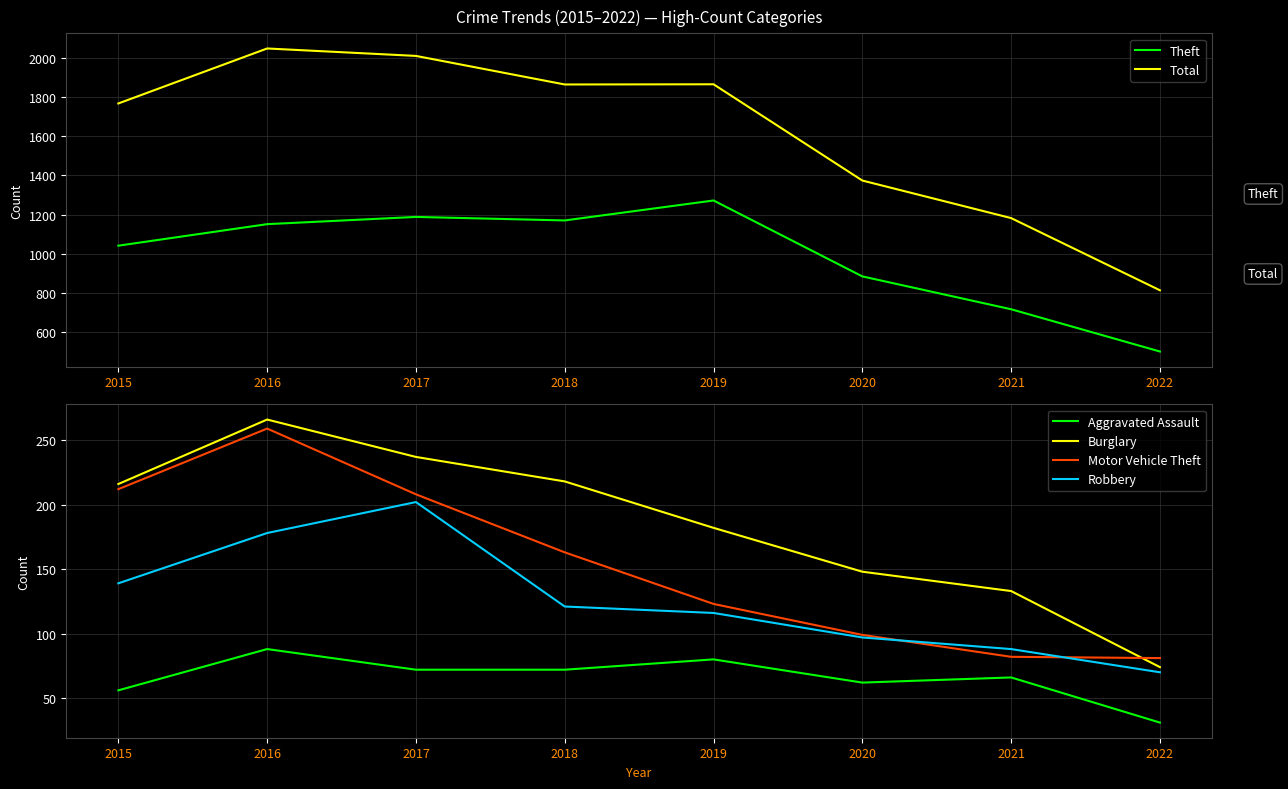

True or false: Theft and Motor Vehicle Theft cross at least once.

False